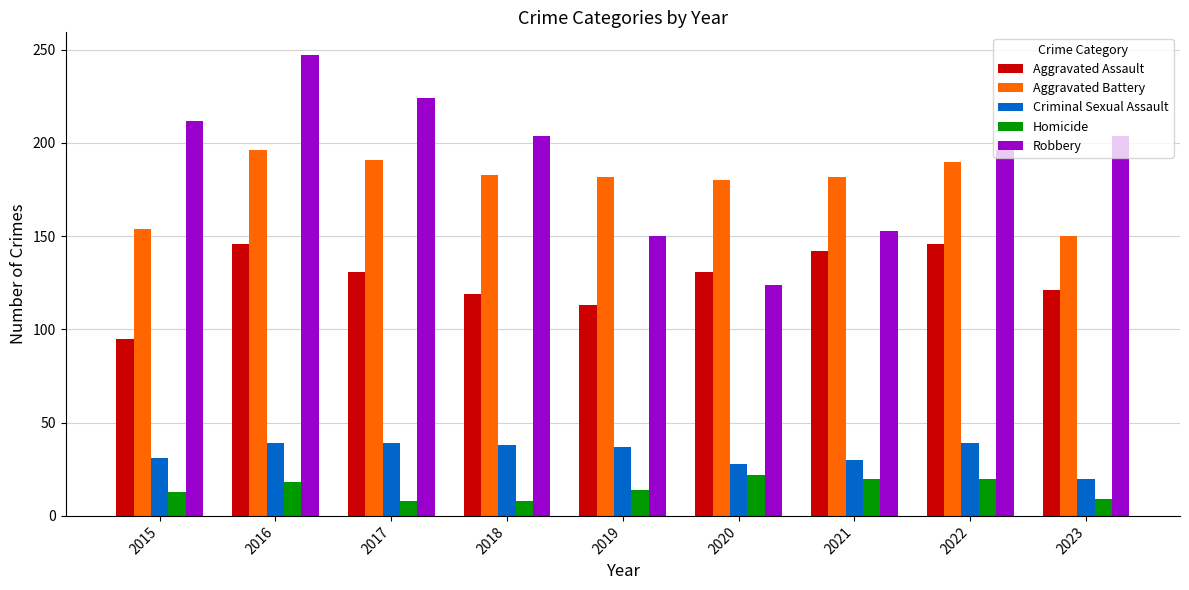

What is the difference between the Robbery values at 2021 and 2020?

29